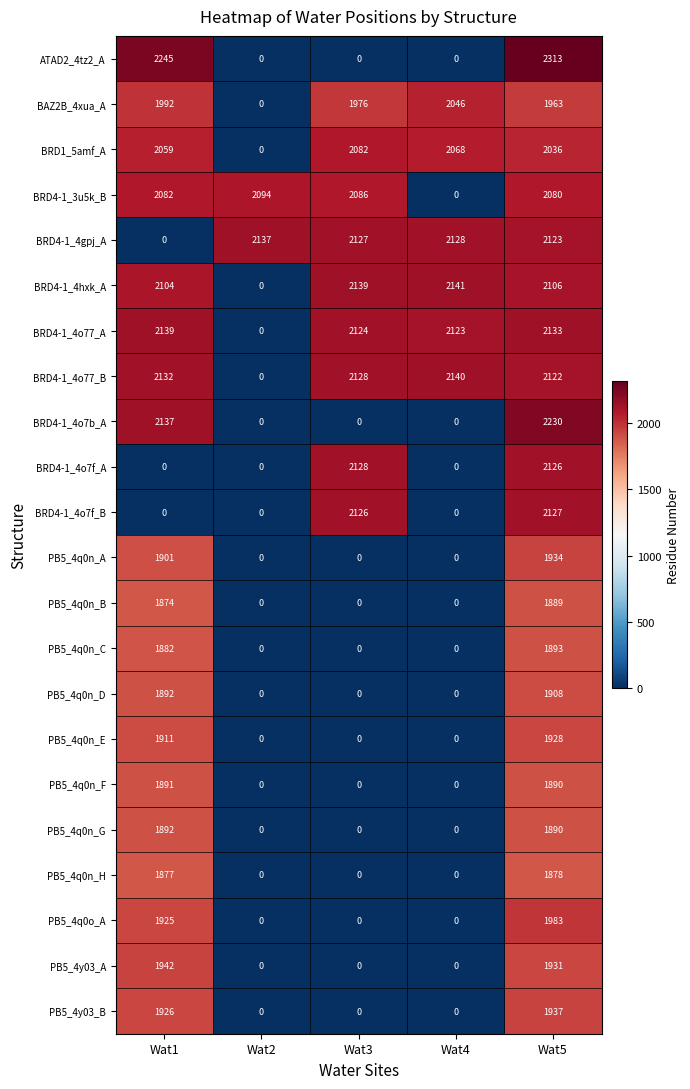

Where is PB5_4q0o_A nearest to the value 991?

Wat1